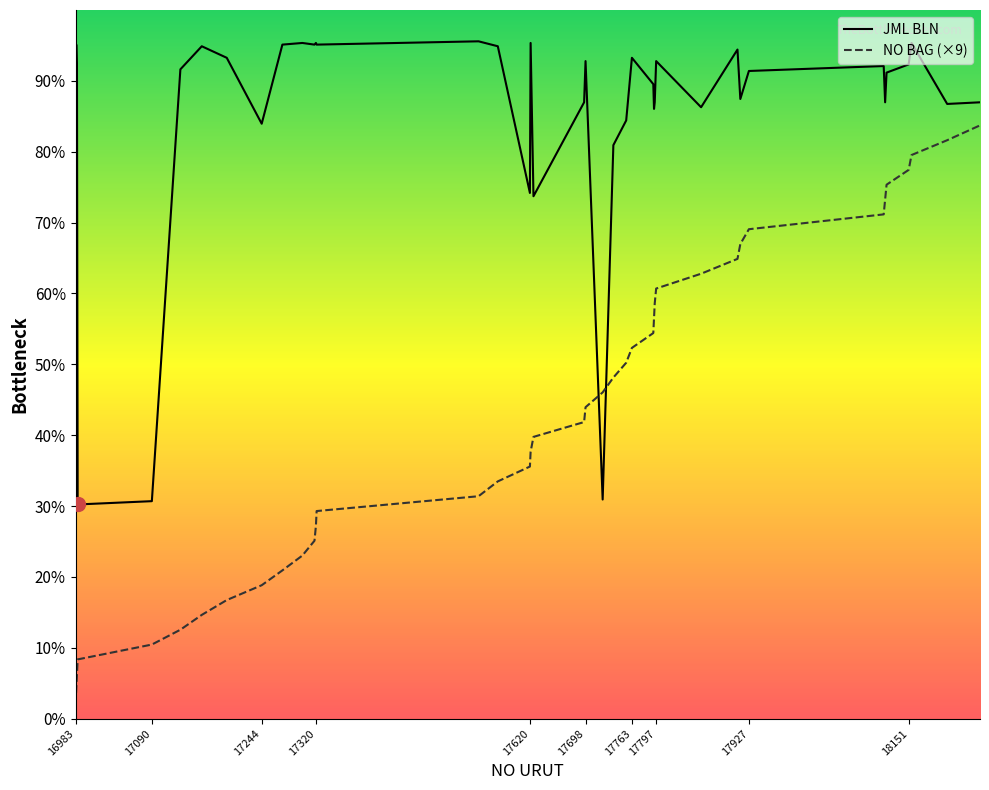

Is this an area chart (filled region under the line)?

No